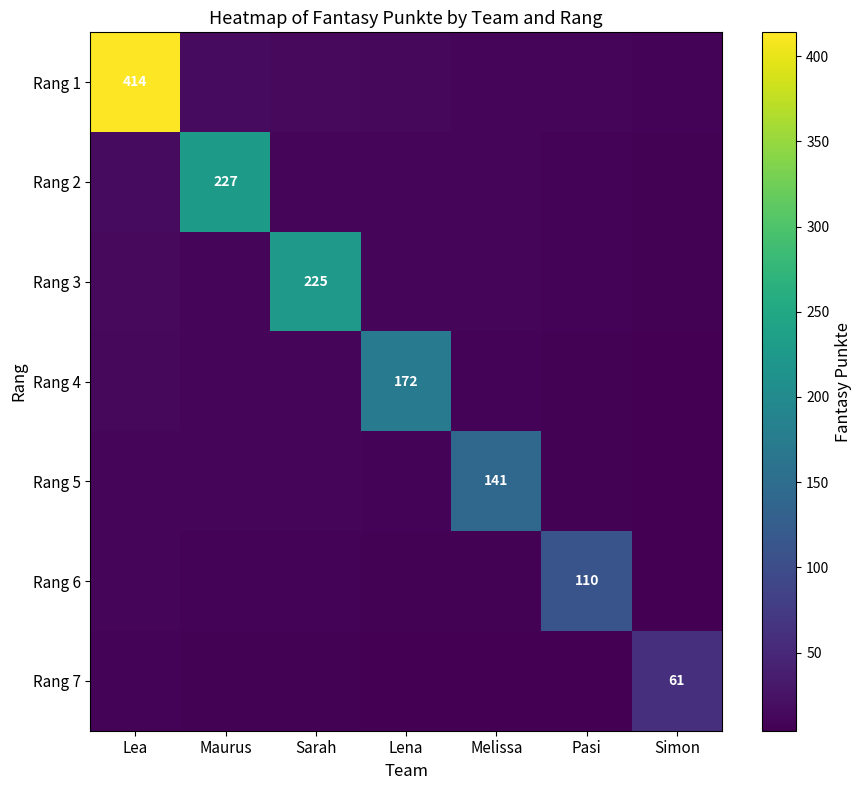

What is the highest value of the Rang 2 series?

227.0